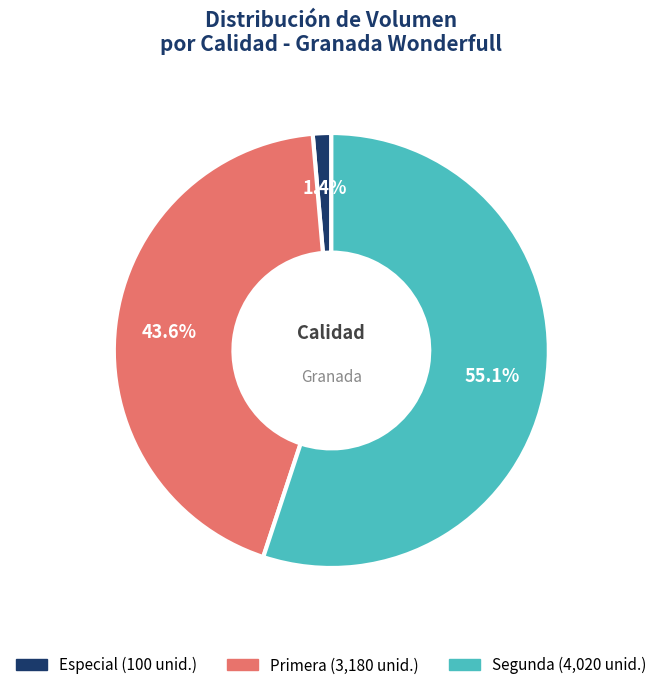

Count the number of slices in the pie.

3